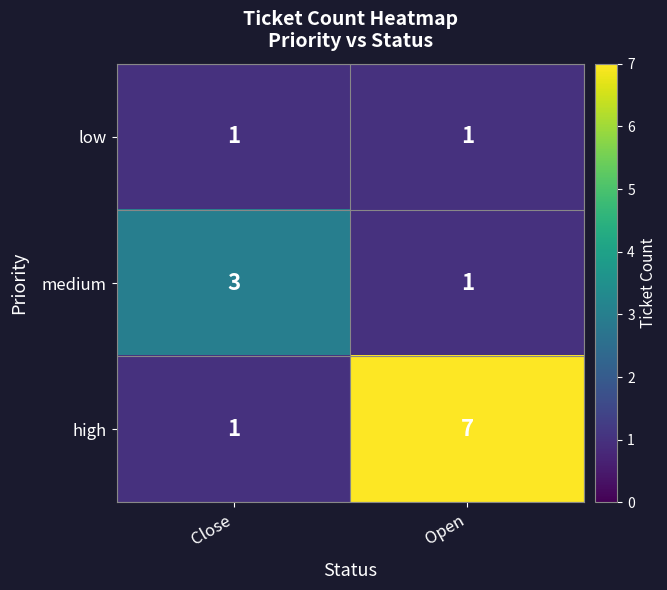

What is the sum of the medium values at Close and Open?

4